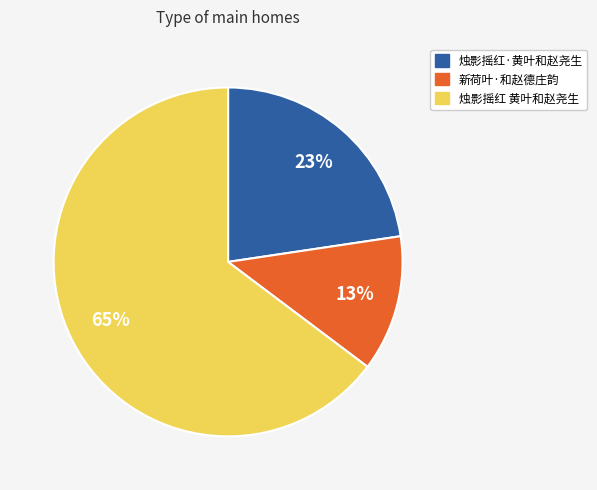

Is it true that 新荷叶·和赵德庄韵 is 13% of the pie?

True